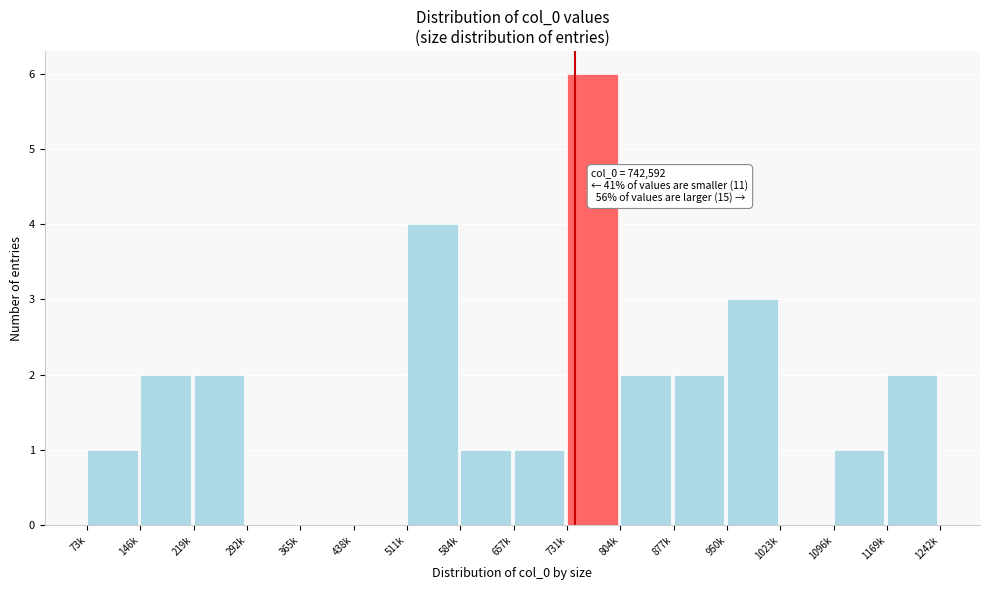

Reading left to right, transcribe all the data shown in this chart.

73k=1	146k=2	219k=2	292k=0	365k=0	438k=0	511k=4	584k=1	657k=1	731k=6	804k=2	877k=2	950k=3	1023k=0	1096k=1	1169k=2